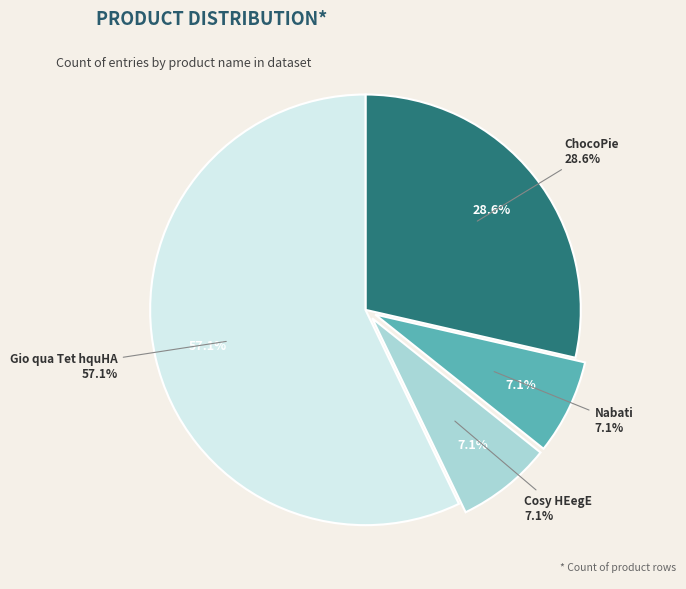

The ChocoPie slice represents 37% of the pie. True or false?

False